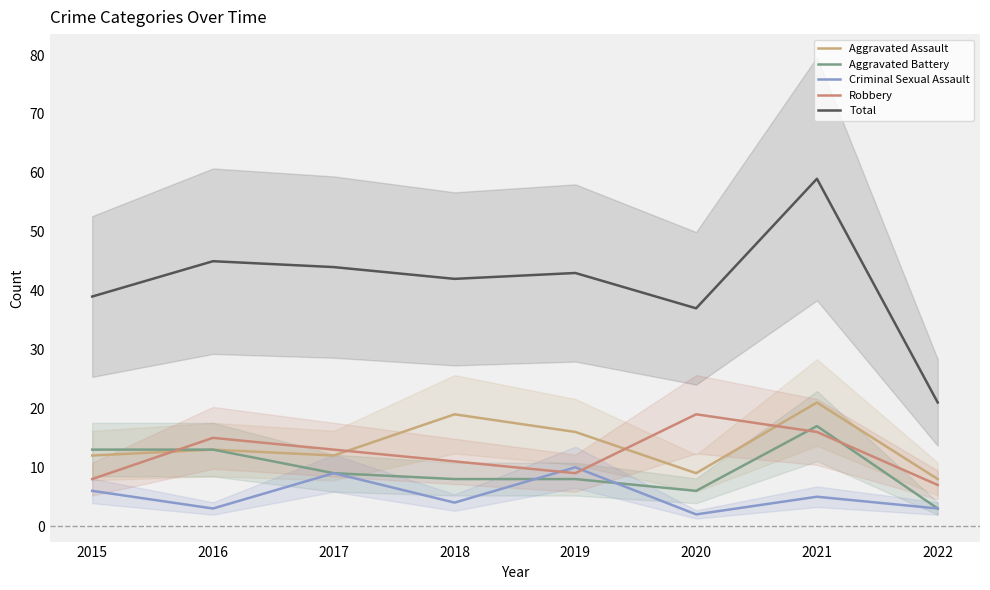

Which series has the largest range (max minus min)?

Total